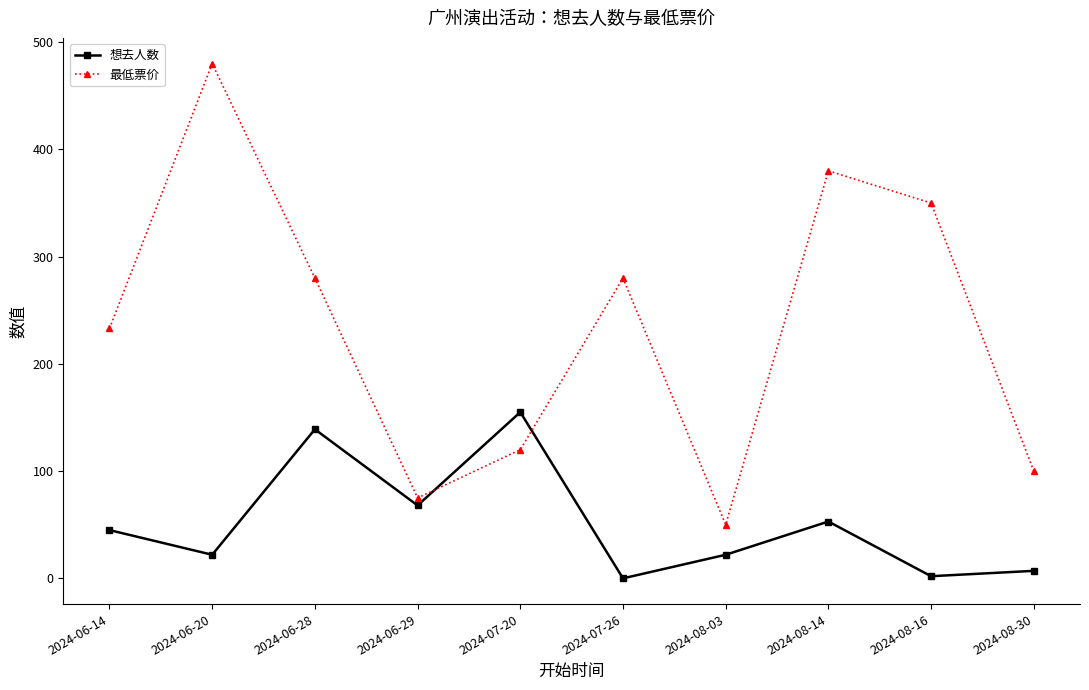

True or false: 想去人数 has more than 2 interior local peaks.

True